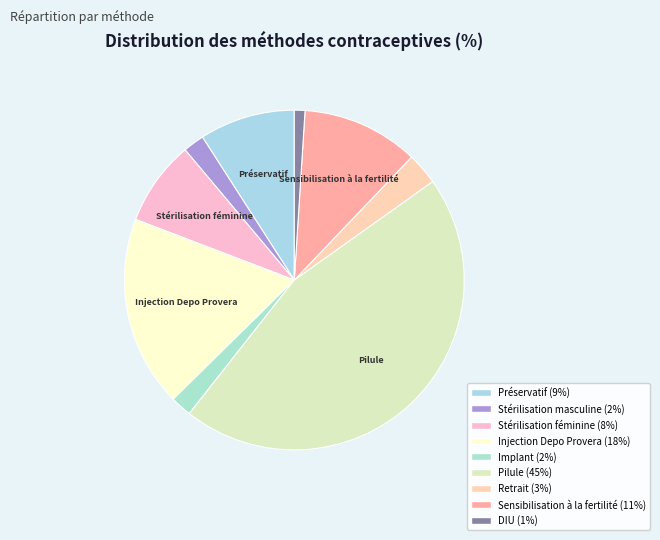

How many segments does this pie chart have?

9